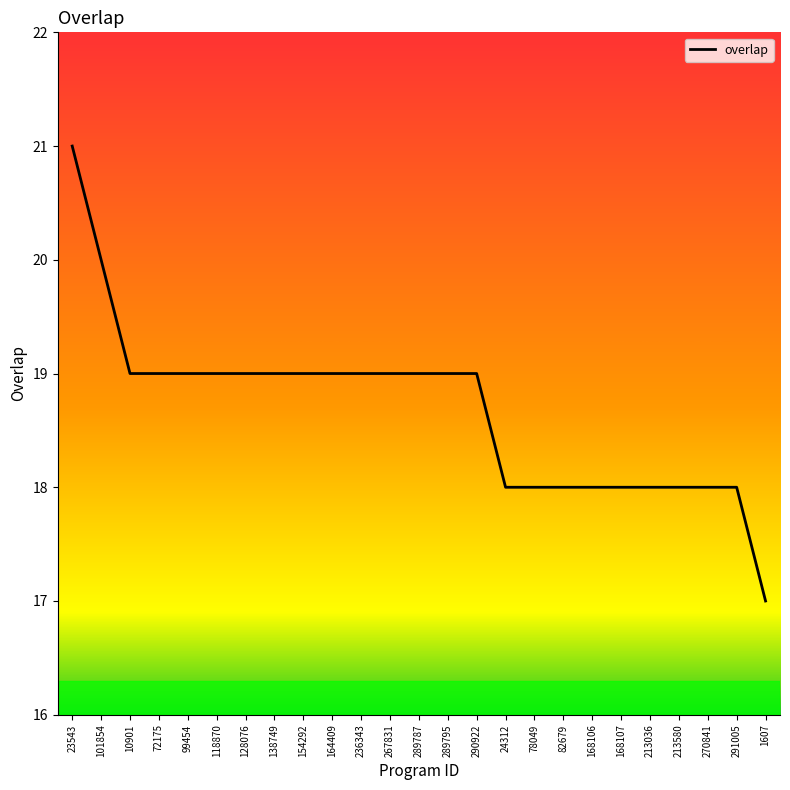

Reading left to right, list all the values displayed in this chart.

21	20	19	19	19	19	19	19	19	19	19	19	19	19	19	18	18	18	18	18	18	18	18	18	17